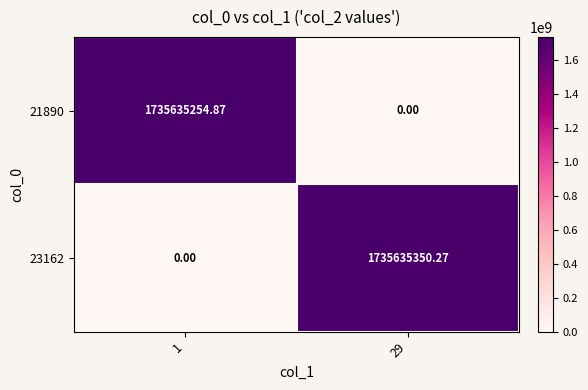

What is the greatest value displayed?

1735635350.3